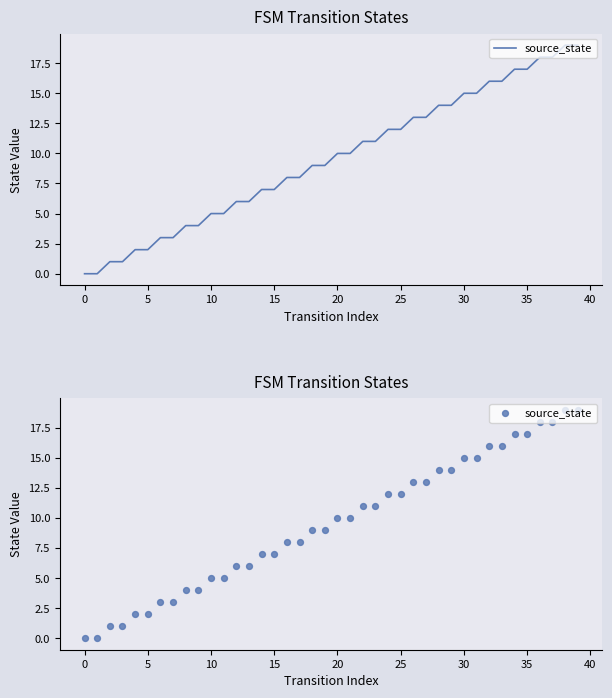

Between 19 and 17, which is larger?

19